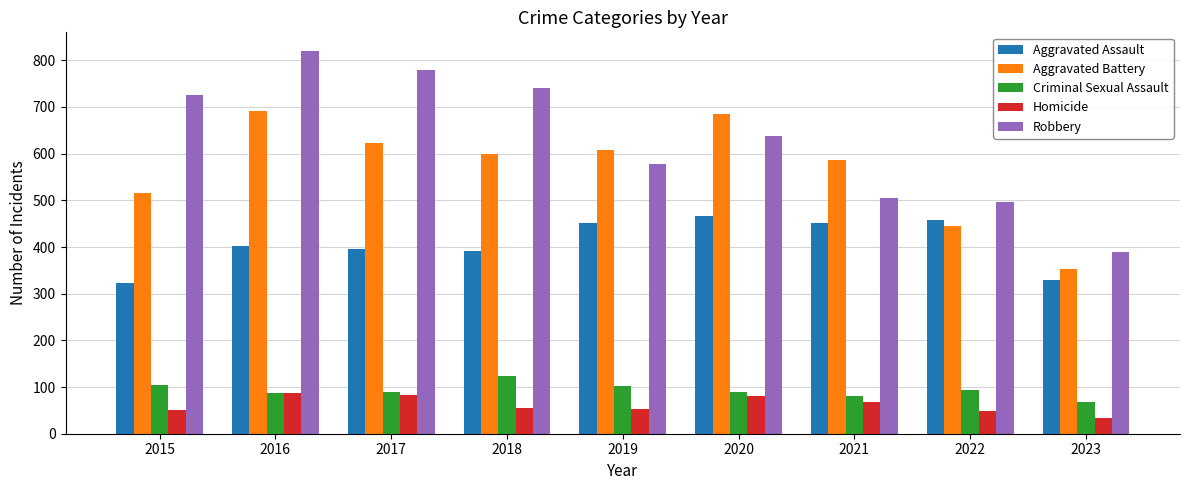

What is the difference between the maximum and minimum values in the Homicide series?

53